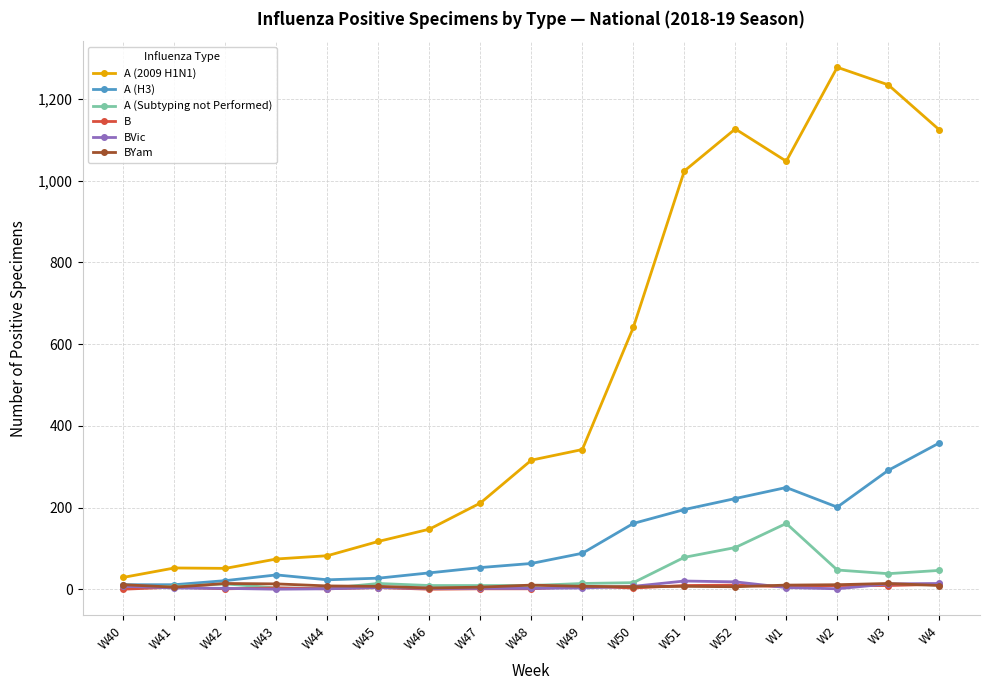

What is the highest value of the A (Subtyping not Performed) series?

161